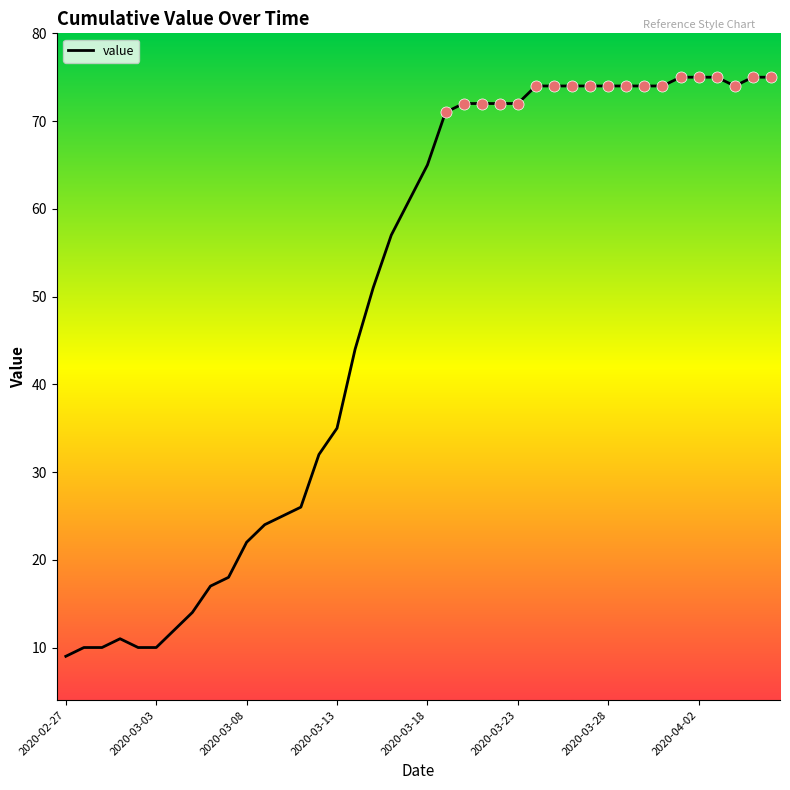

What is the minimum value shown in the chart?

9